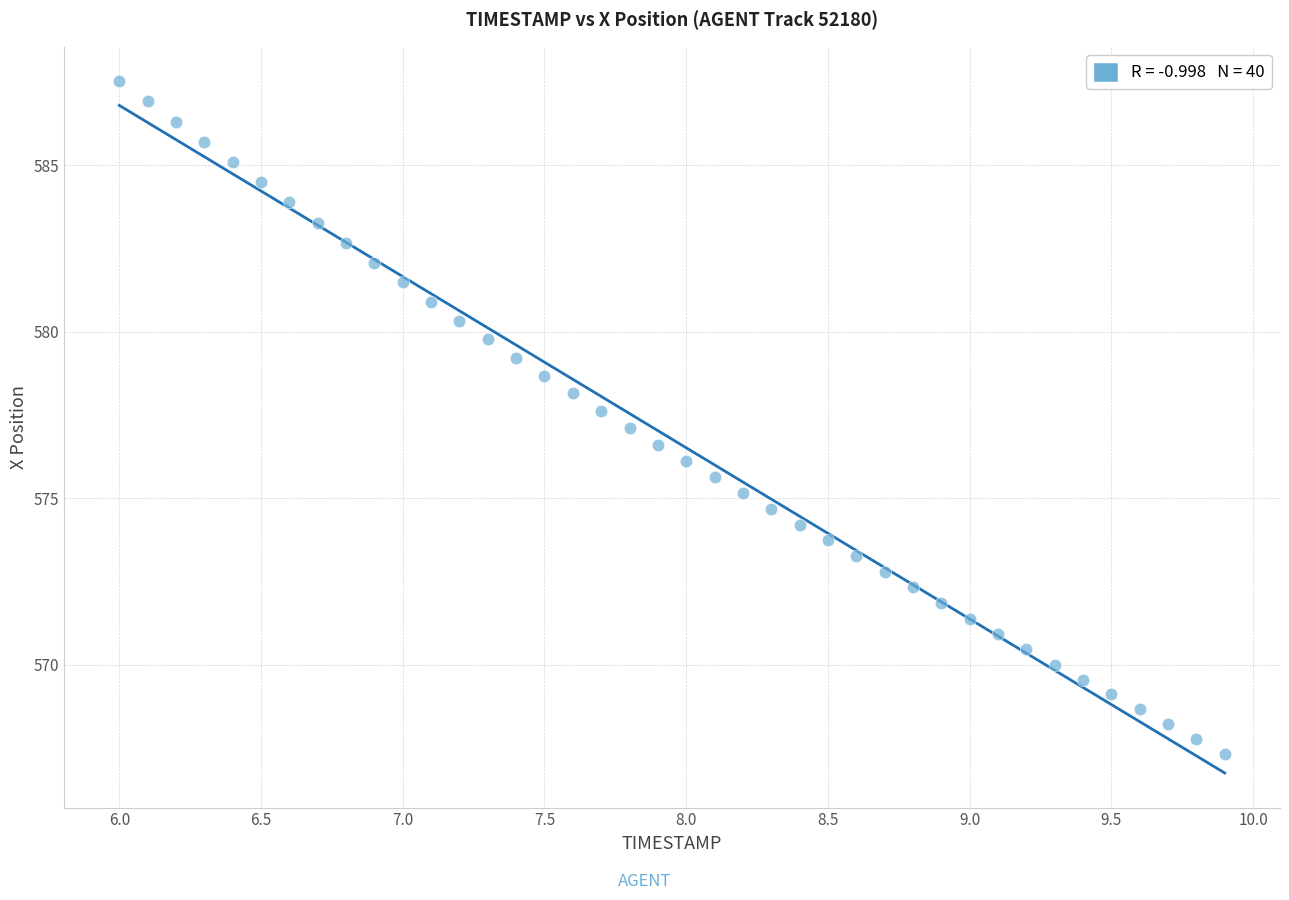

What is the range of X values (max minus min)?

3.9